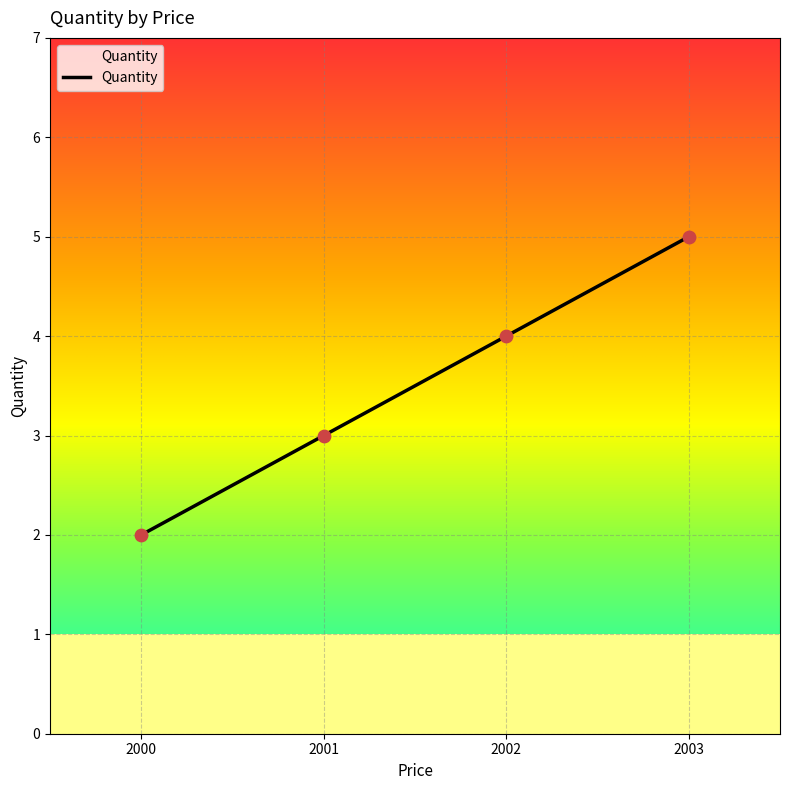

What is the change in value from 2000 to 2003?

+3